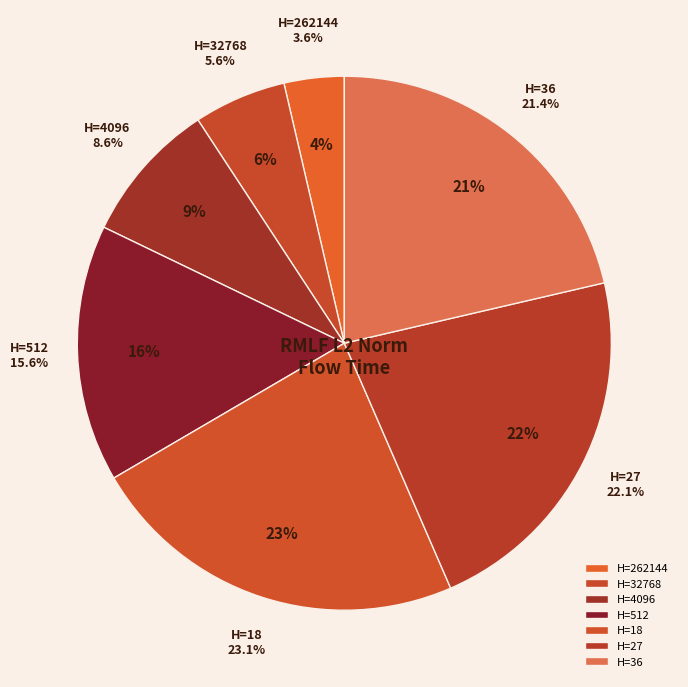

To the nearest percent, what is the combined percentage of 18 and 32768?

29%